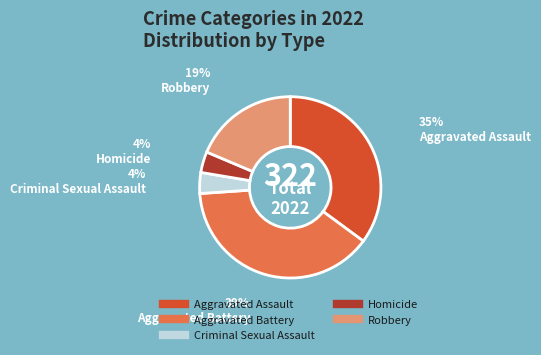

What percentage is the Homicide slice, to the nearest percent?

4%